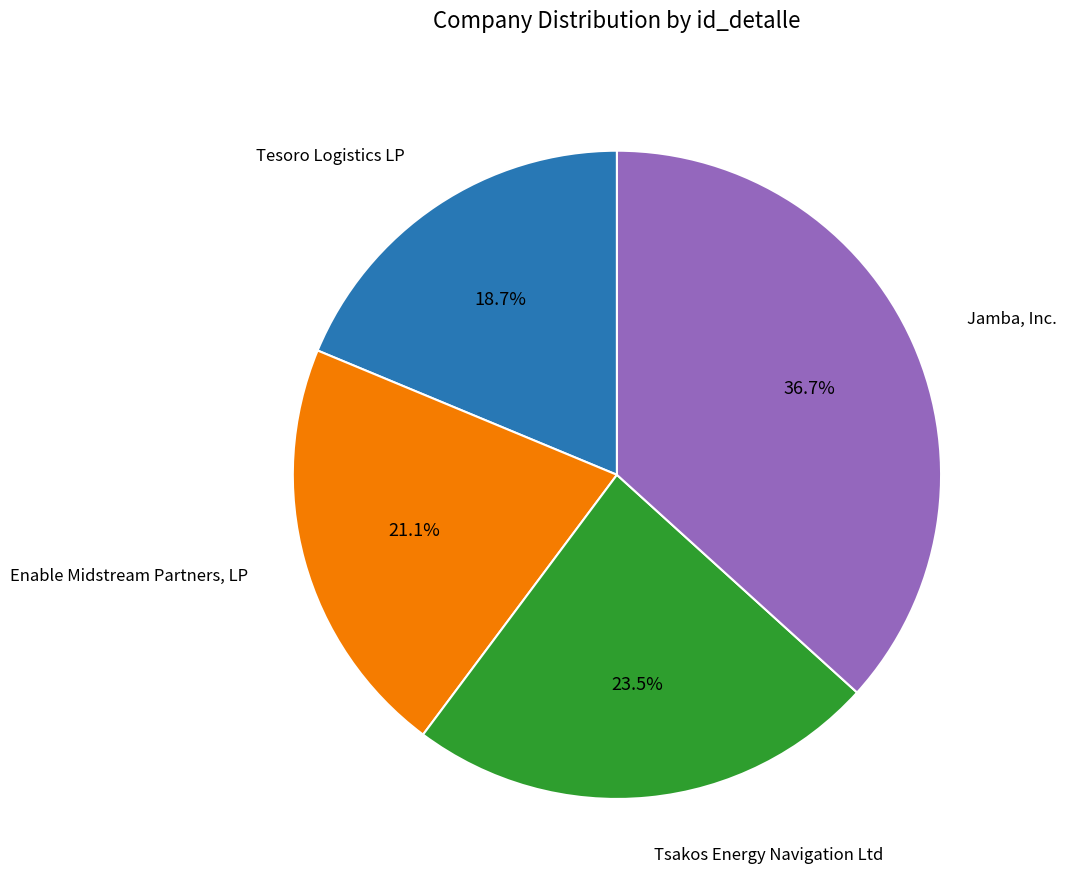

To the nearest percent, what portion does Tesoro Logistics LP represent?

19%